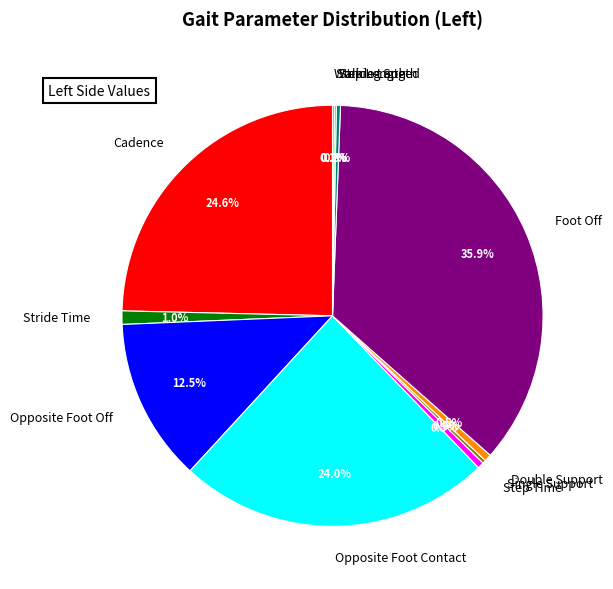

Between Foot Off and Opposite Foot Contact, which is larger?

Foot Off